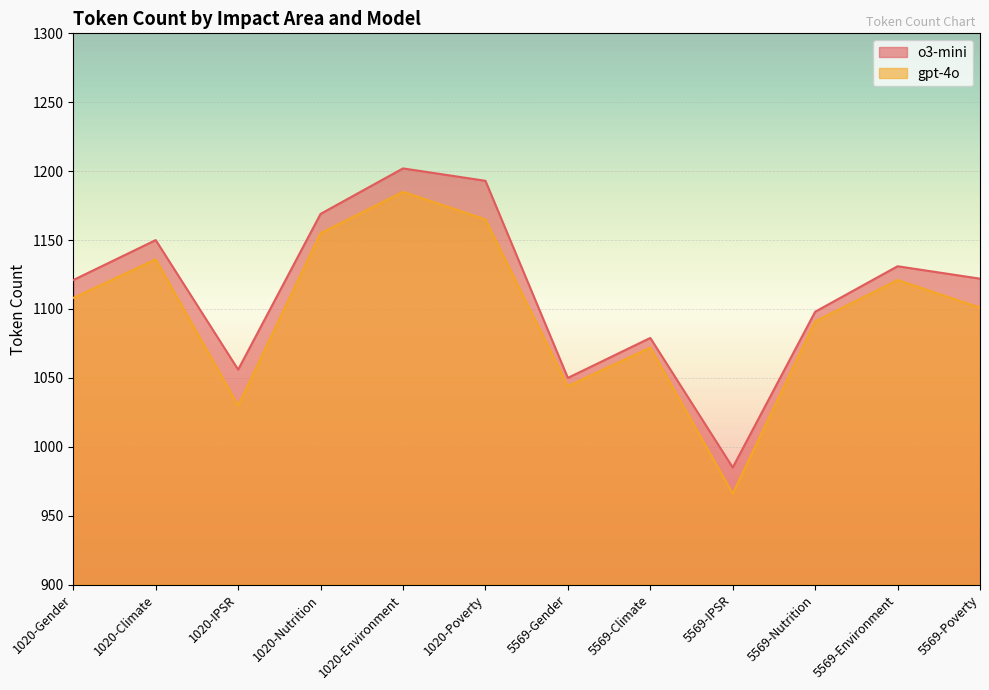

The gpt-4o series shows 1185 at 1020-Environment. True or false?

True